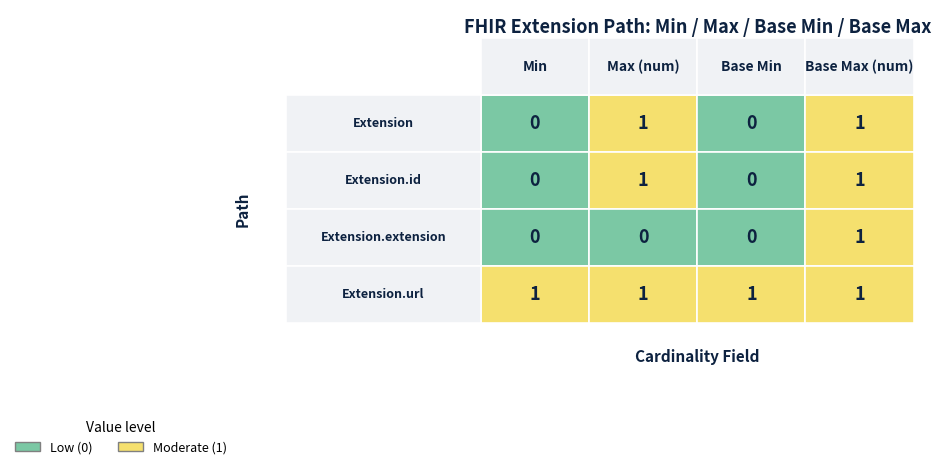

At which label does Extension reach its minimum?

Min=0